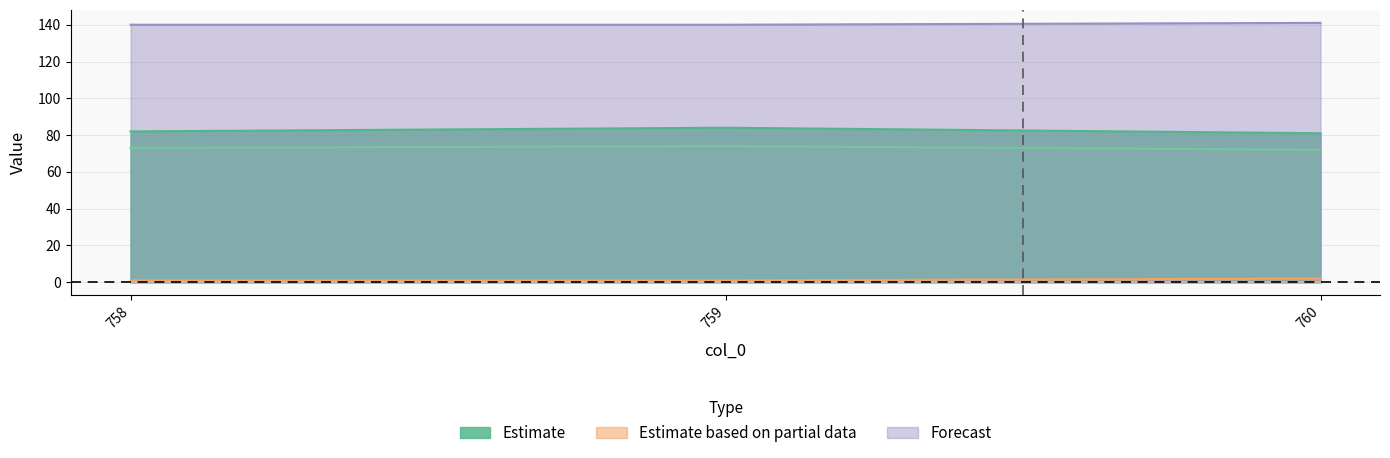

How many data points in col_2 are above 73?

1